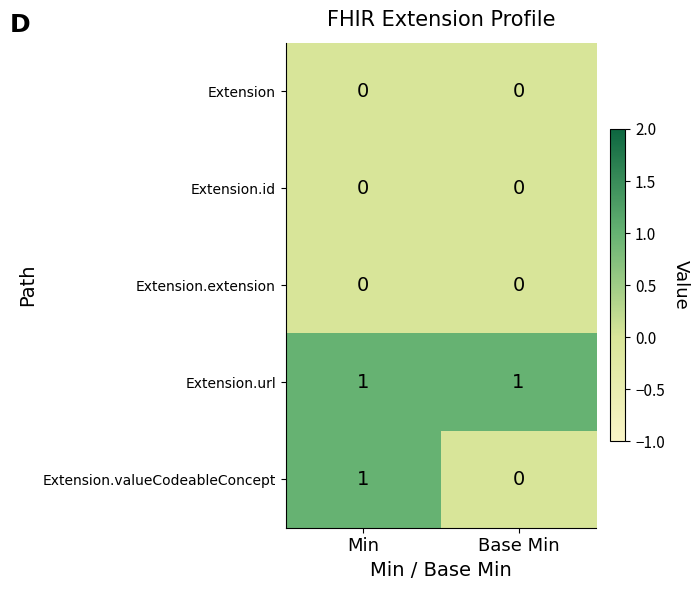

Which series changed the most between Min and Base Min?

Extension.valueCodeableConcept